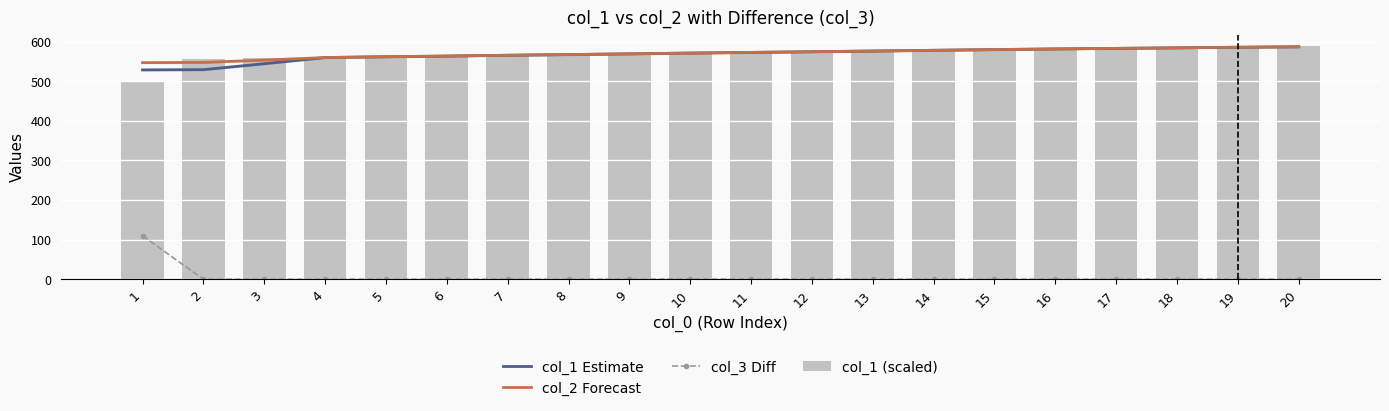

Are the bars horizontal?

No